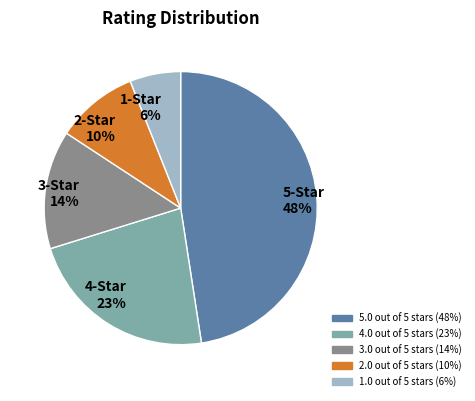

Do 2-Star 10% and 1-Star 6% together represent more than half of the pie?

No